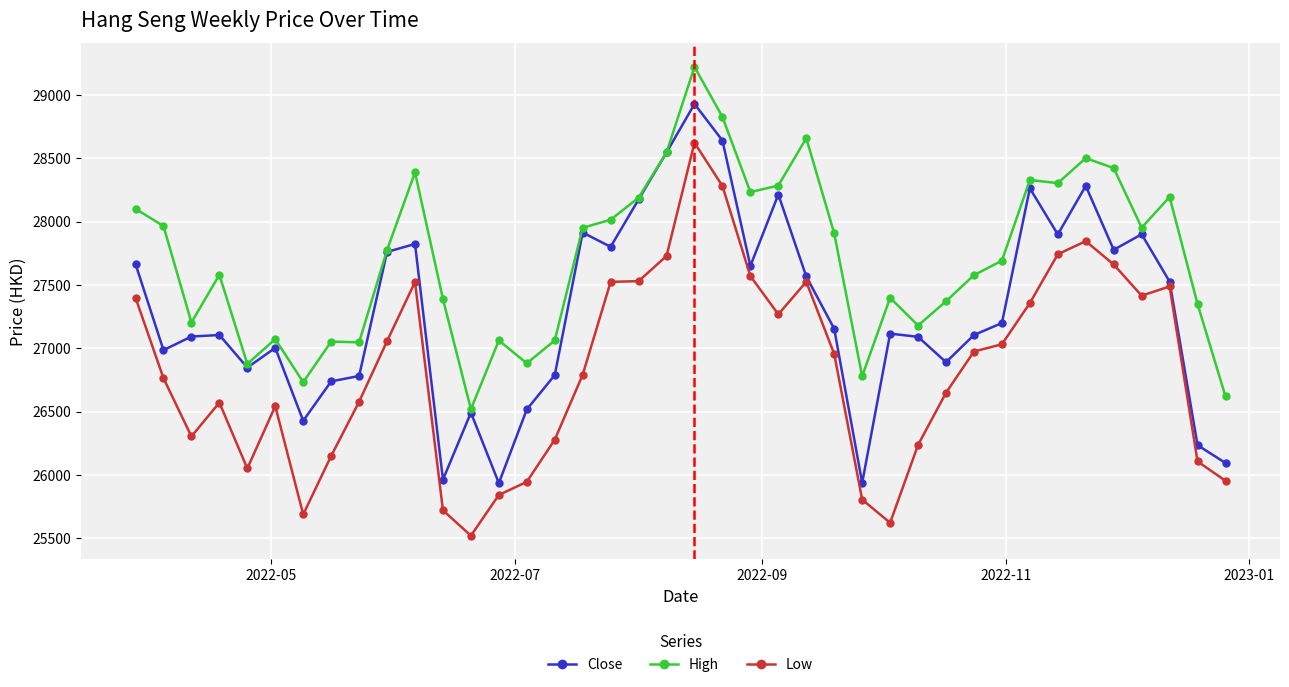

What are all the series names shown in the legend?

Close, High, Low